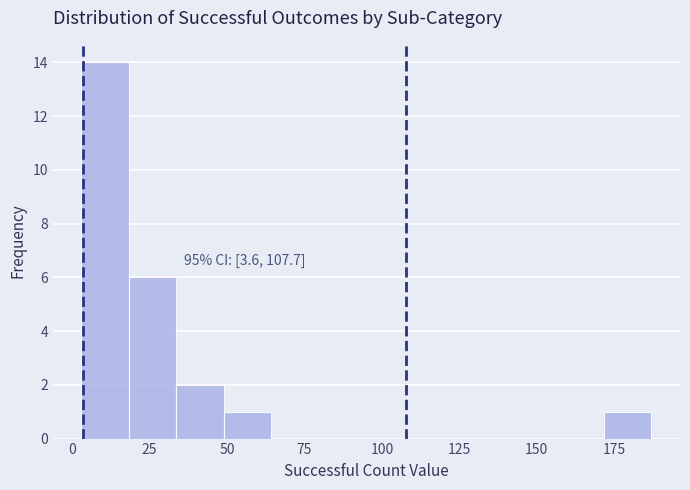

Read against the x-axis, roughly where is the centre of the tallest bar?

10